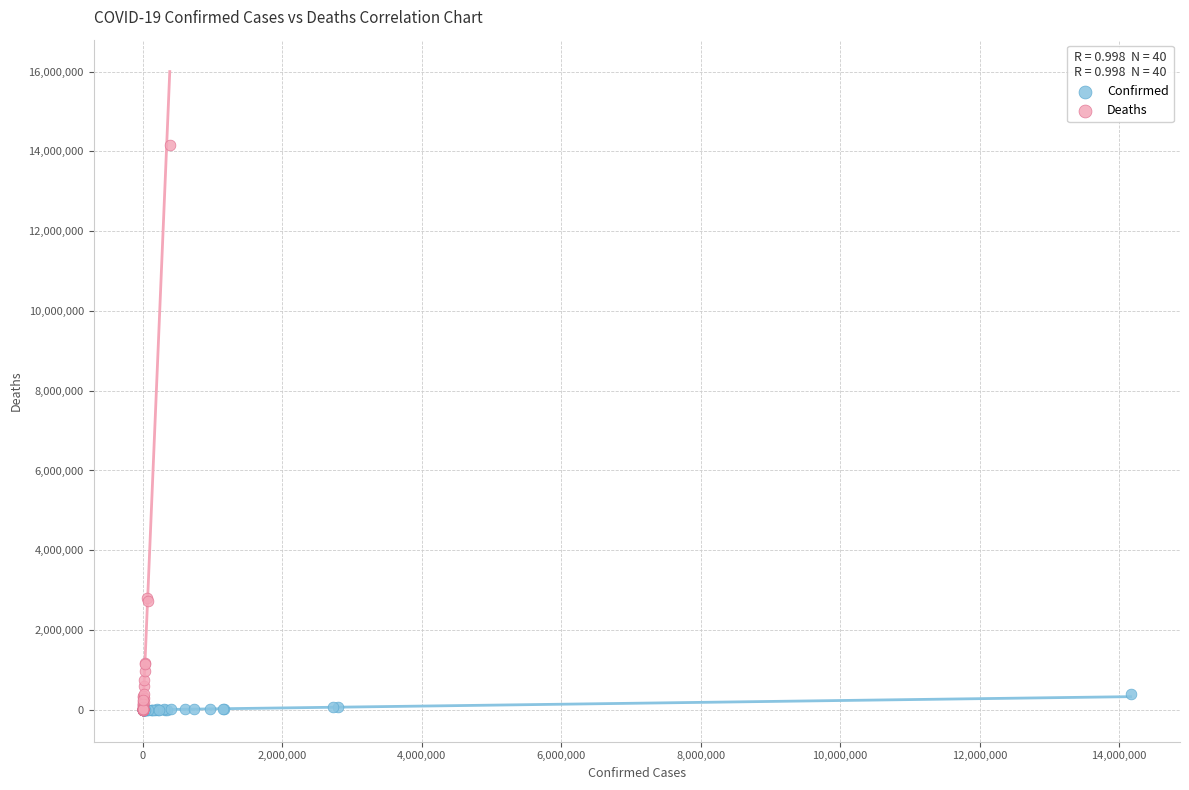

Which series contains the highest Y value?

Deaths